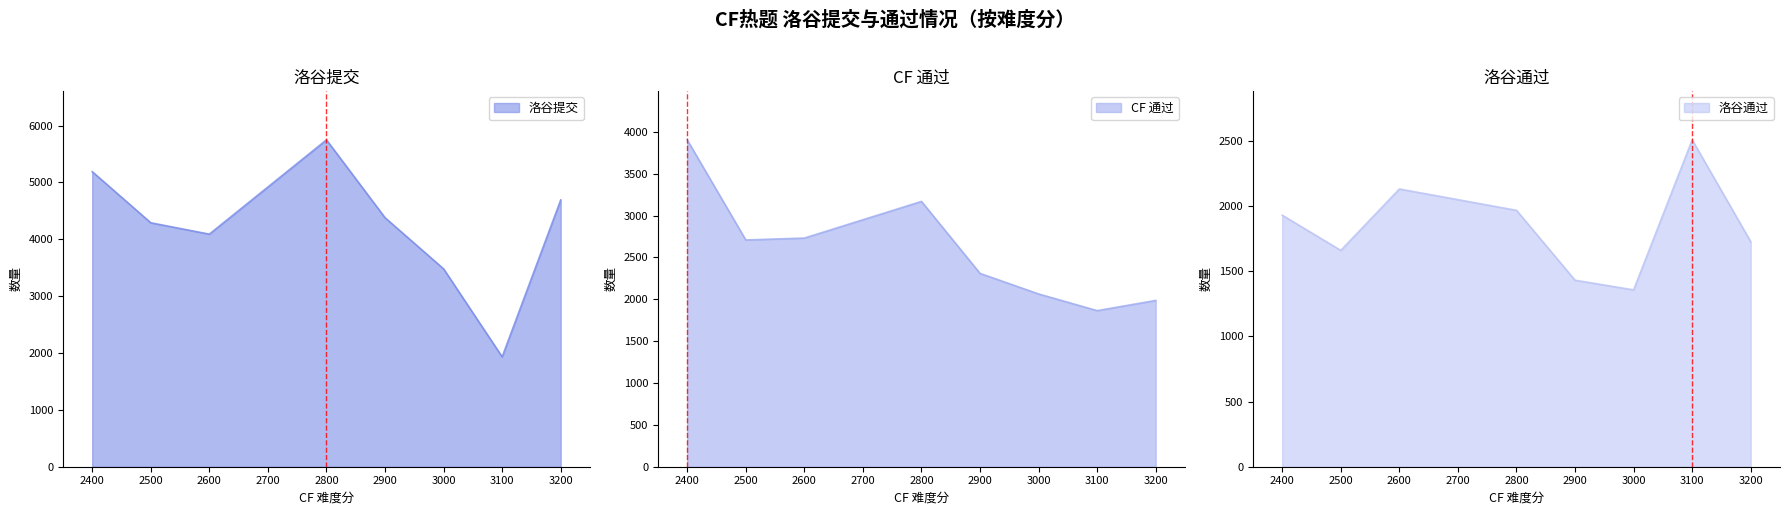

Is the value of 洛谷通过 at 2400 greater than the value of CF 通过 at 2800?

No